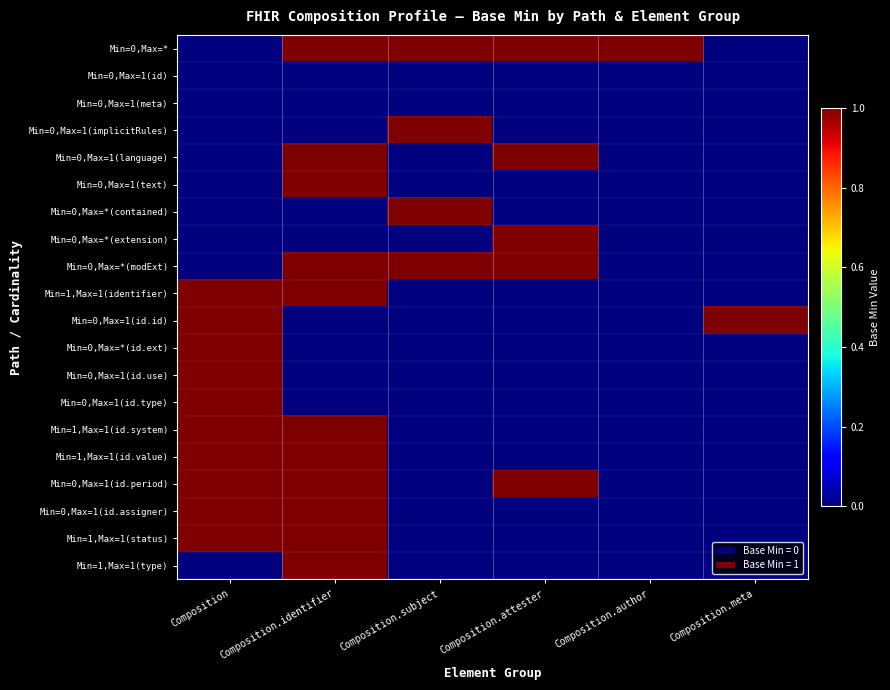

How many series are shown in this chart?

20